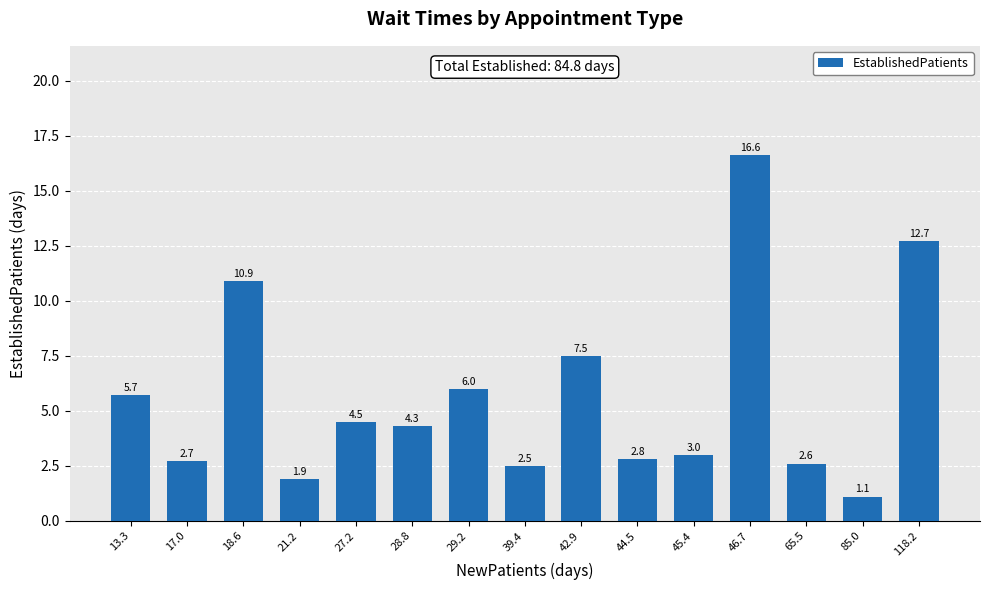

Reading left to right, what are all the values shown in this chart?

5.7	2.7	10.9	1.9	4.5	4.3	6.0	2.5	7.5	2.8	3.0	16.6	2.6	1.1	12.7